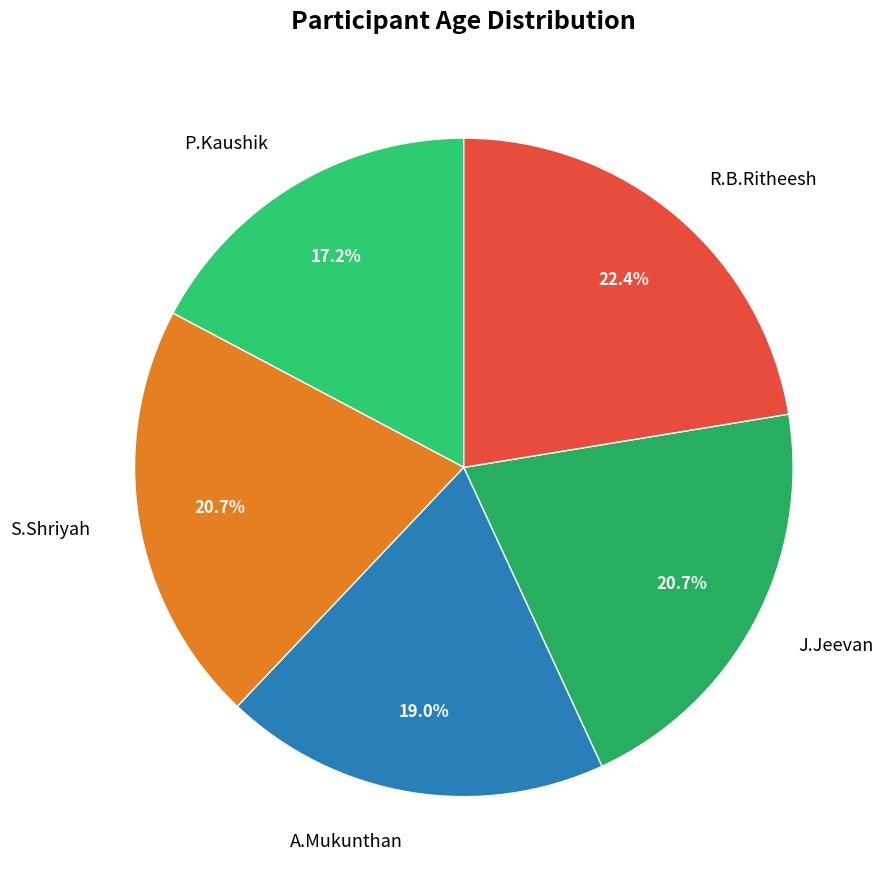

Is the sum of J.Jeevan and S.Shriyah greater than half?

No